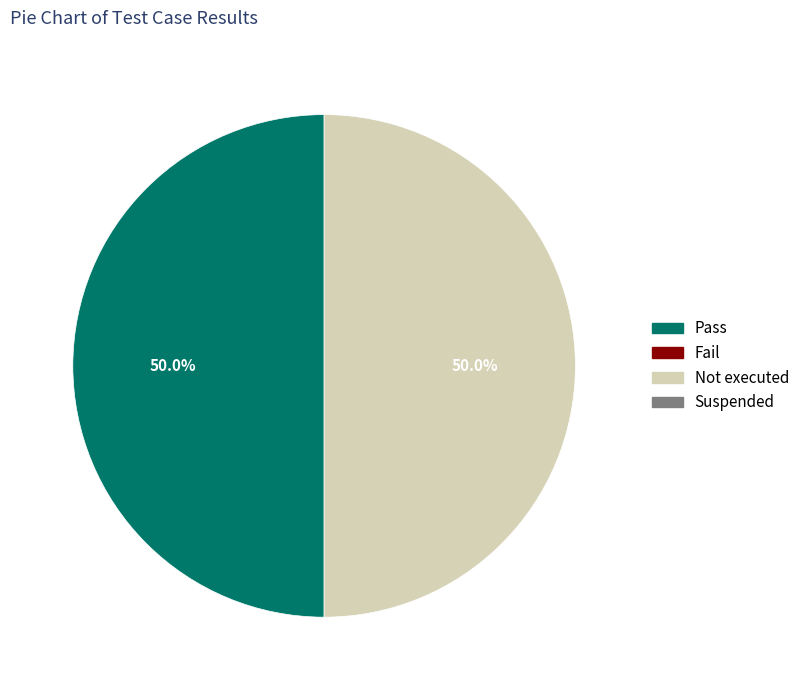

Count the number of slices in the pie.

2